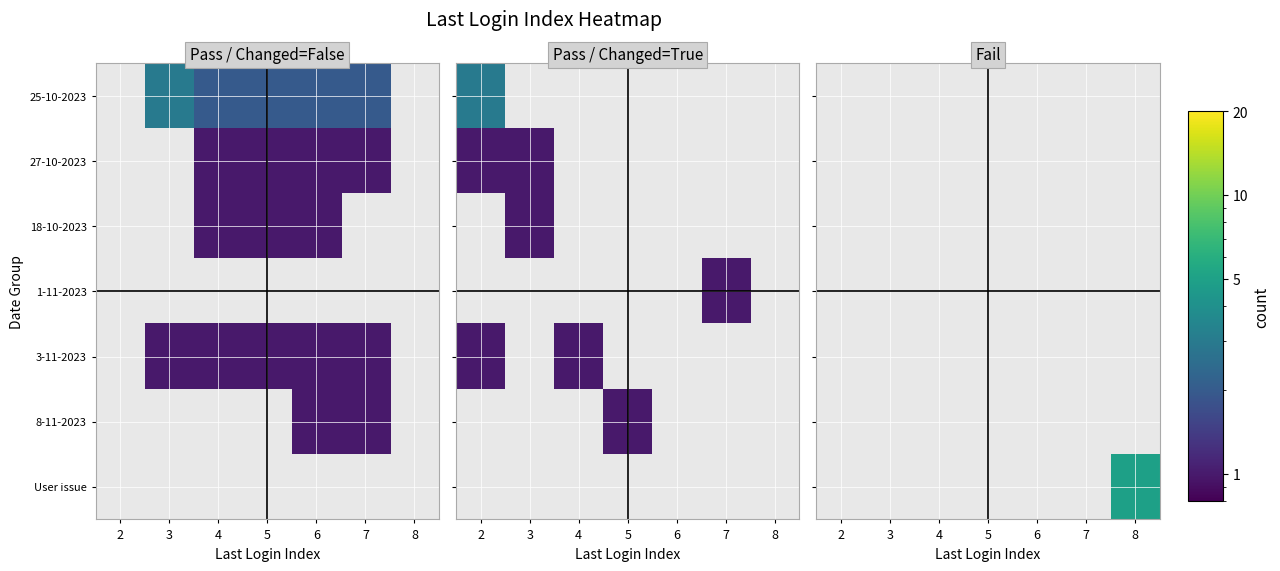

How many categories are shown in the chart?

7